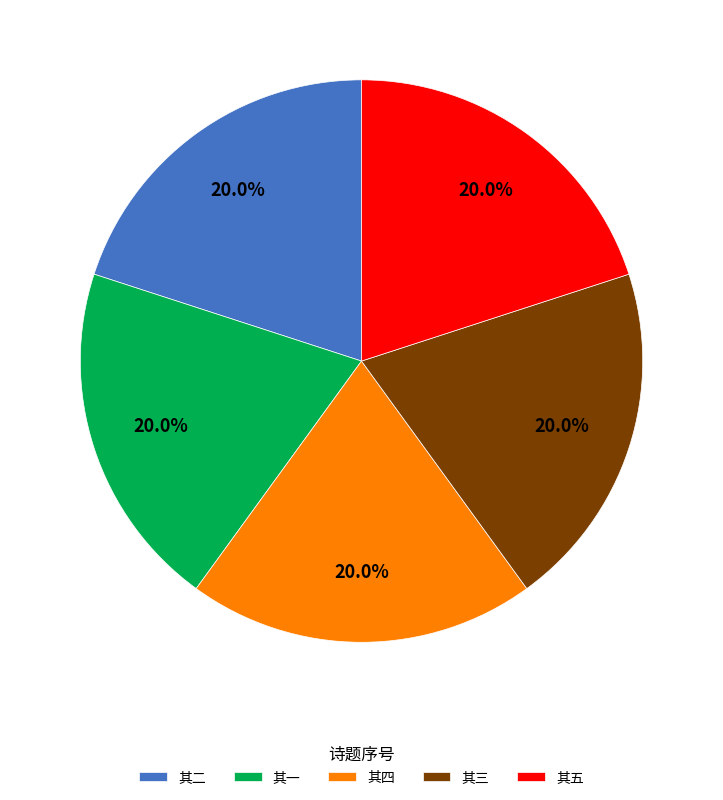

What is the ratio of the value at 其五 to the value at 其一?

1.0